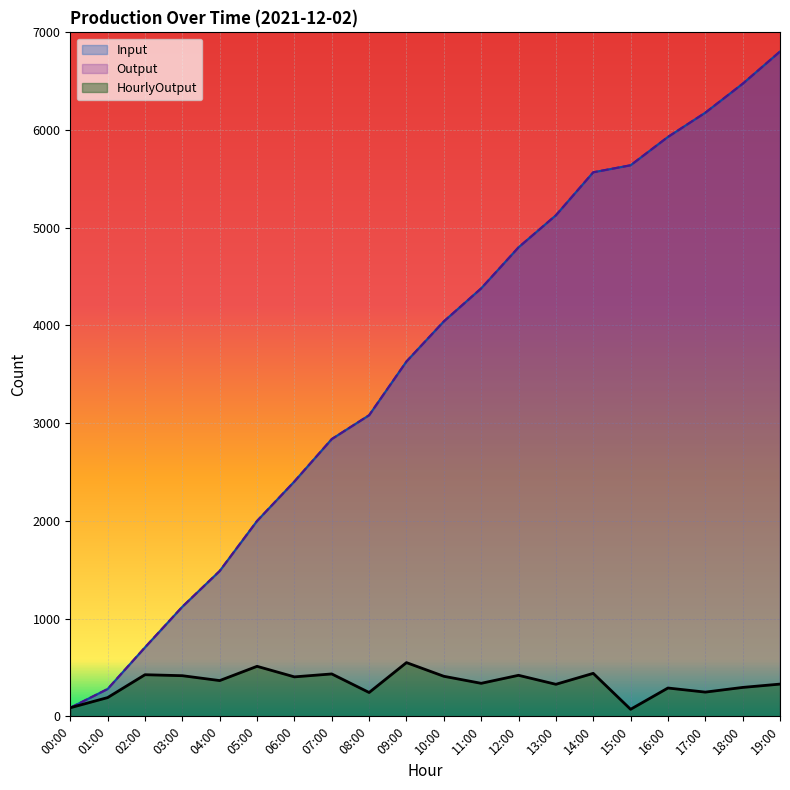

True or false: Output has a value of 1488 at 04:00.

True